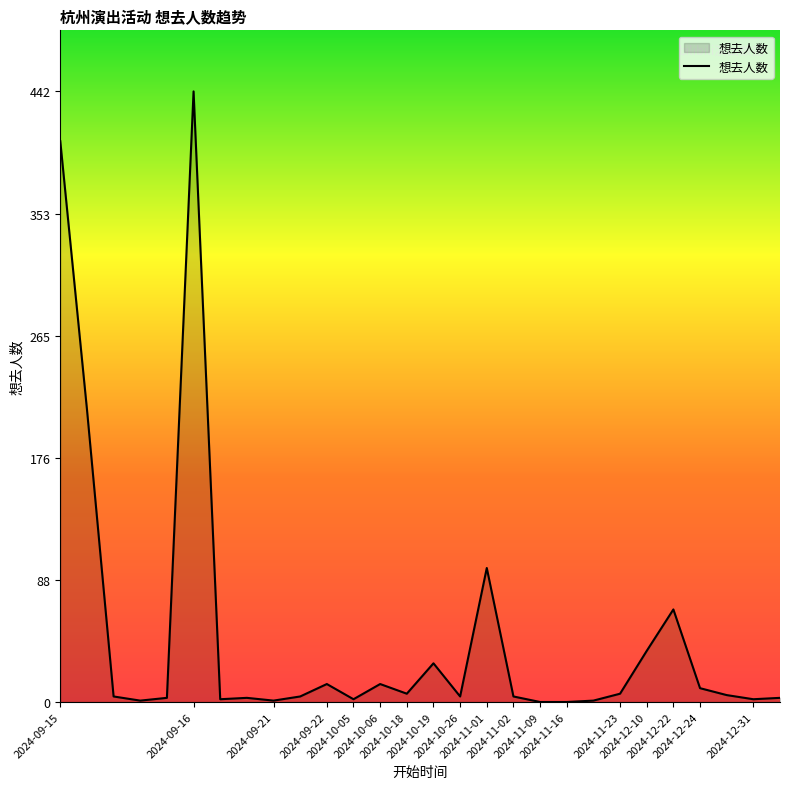

What is the maximum value shown in the chart?

442